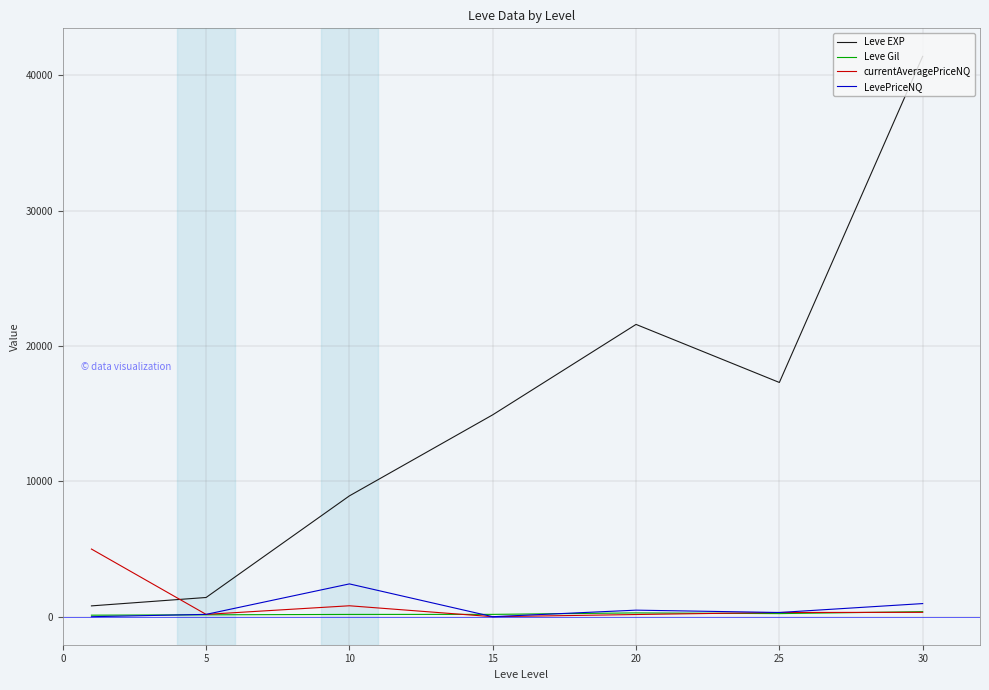

What is the difference between the maximum and minimum values in the Leve Gil series?

259.0